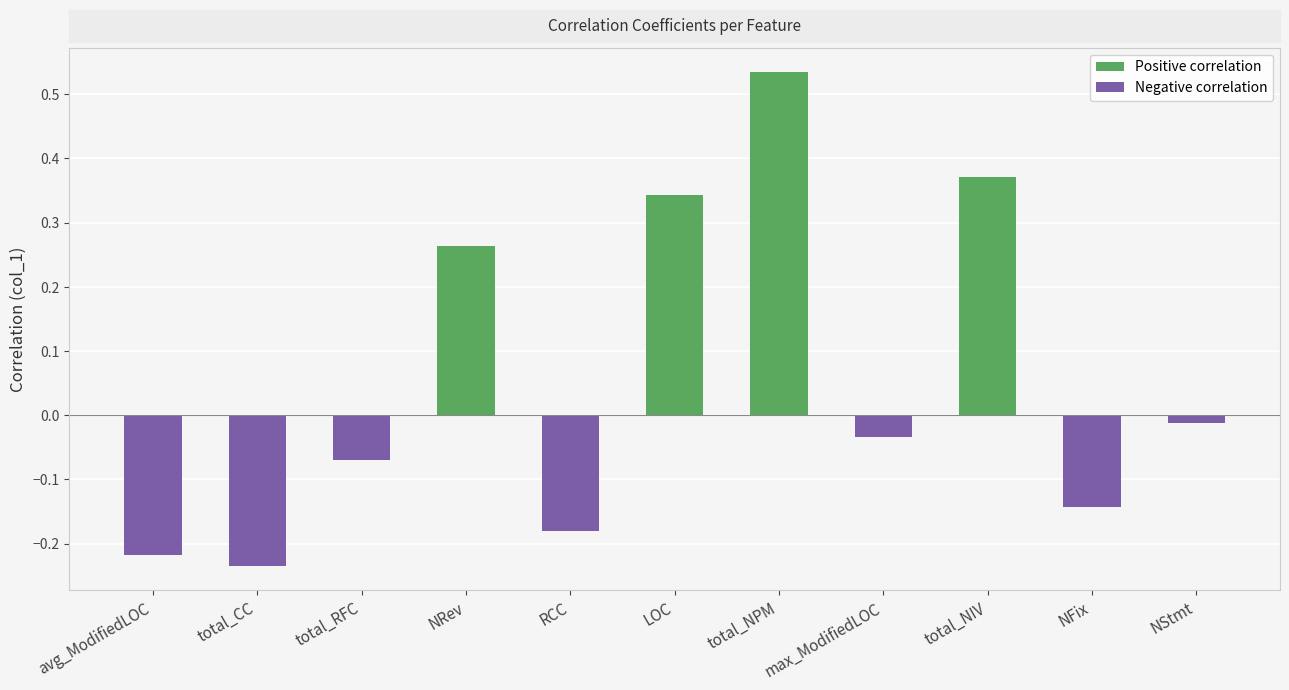

What is the change in value from RCC to total_NPM?

+0.7